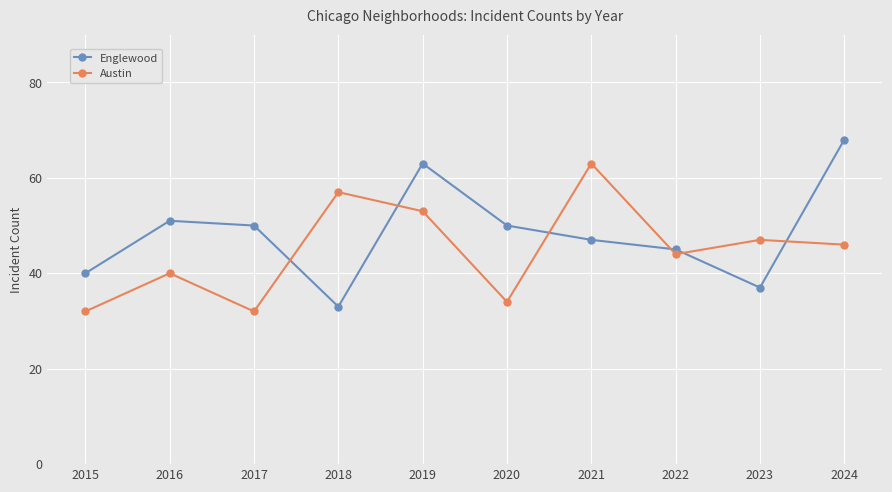

Rank the series by their maximum value, from highest to lowest.

Englewood, Austin